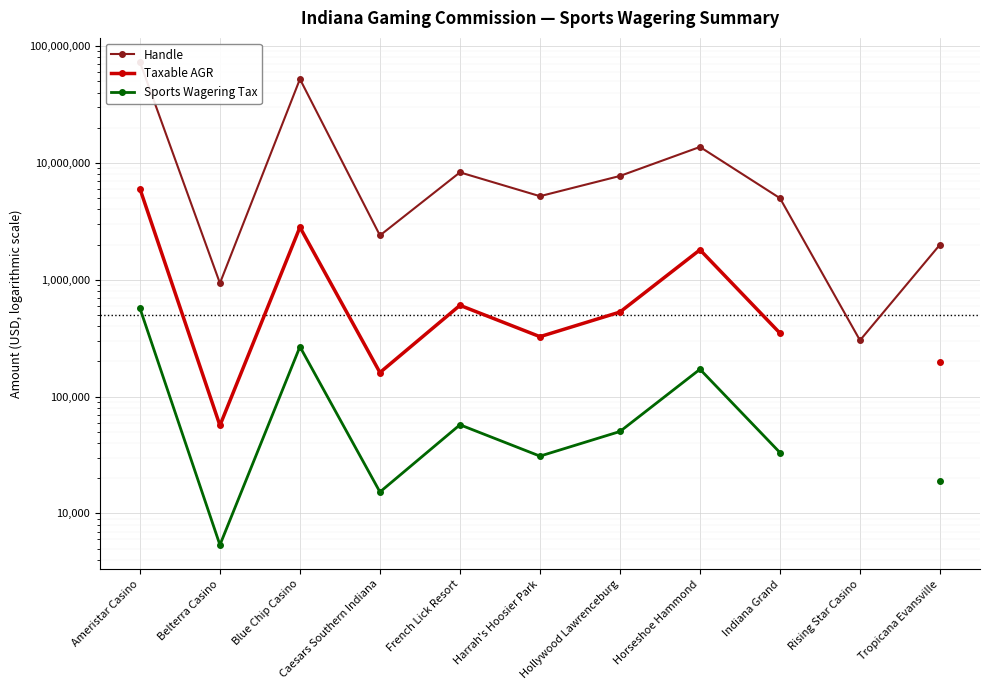

How many categories are shown in the chart?

11